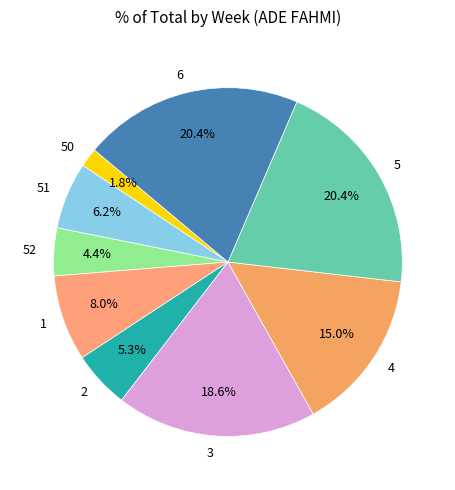

Is the sum of 1 and 51 greater than half?

No